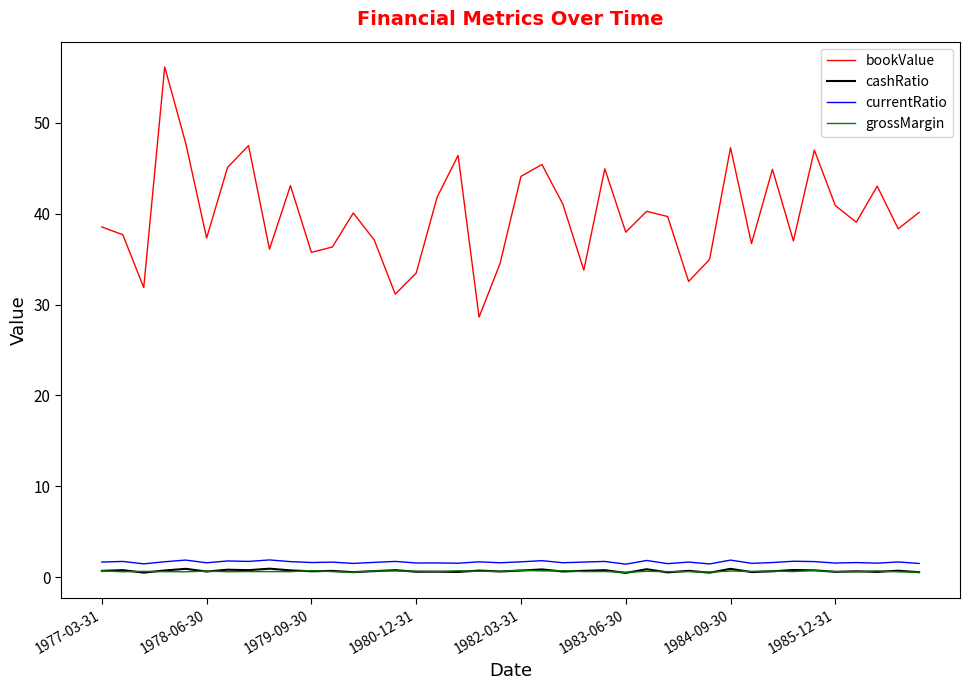

True or false: bookValue and currentRatio intersect in this chart.

False